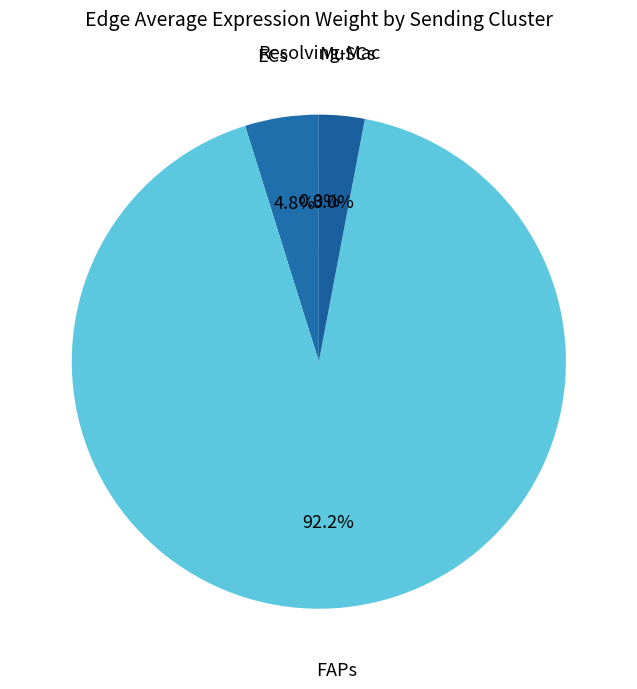

The FAPs slice represents 85% of the pie. True or false?

False